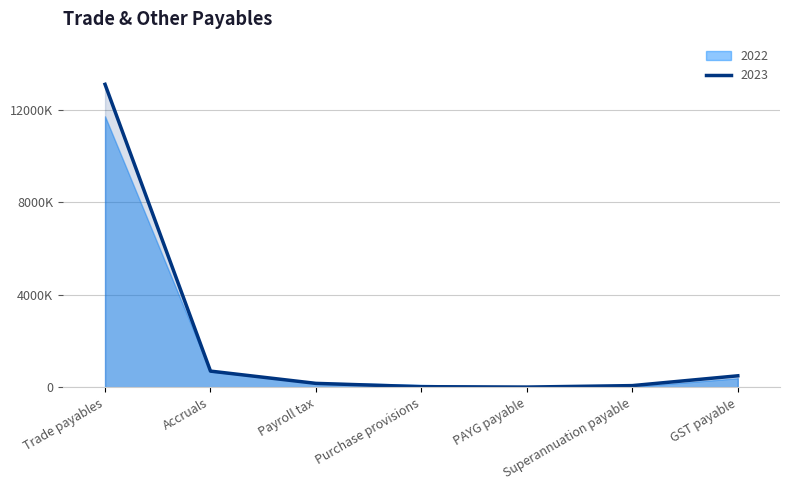

At which label does the data first exceed 168669?

Trade payables